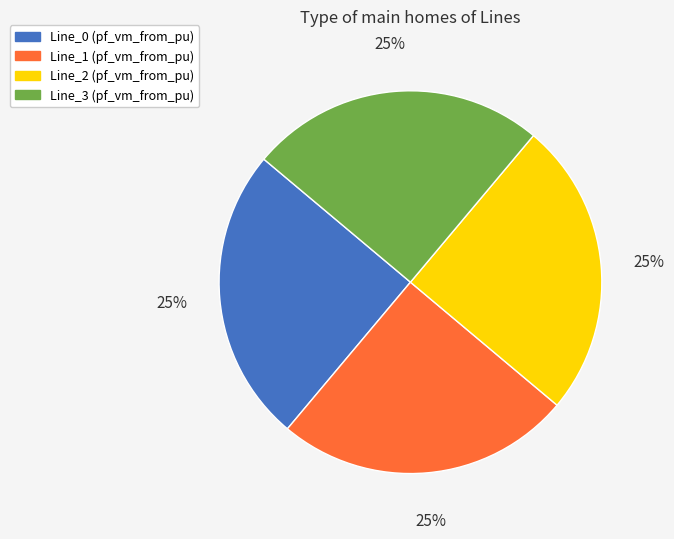

Is it true that Line_1 (pf_vm_from_pu) is 32% of the pie?

False